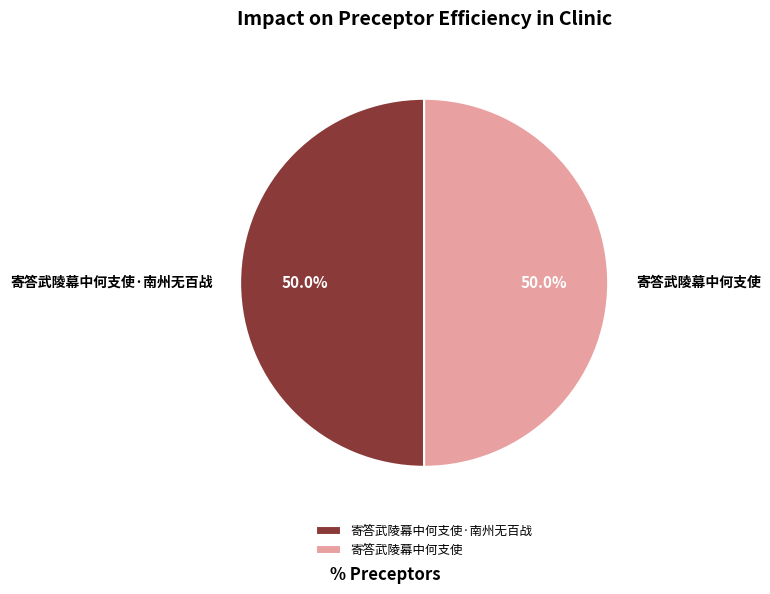

Do 寄答武陵幕中何支使·南州无百战 and 寄答武陵幕中何支使 together represent more than half of the pie?

Yes